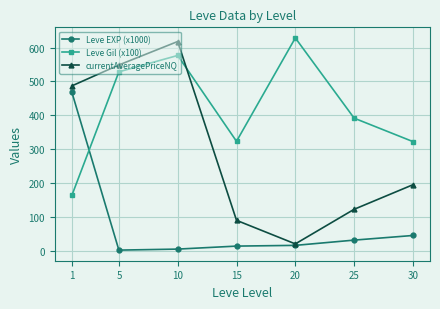

At how many categories does at least one series exceed 456?

4